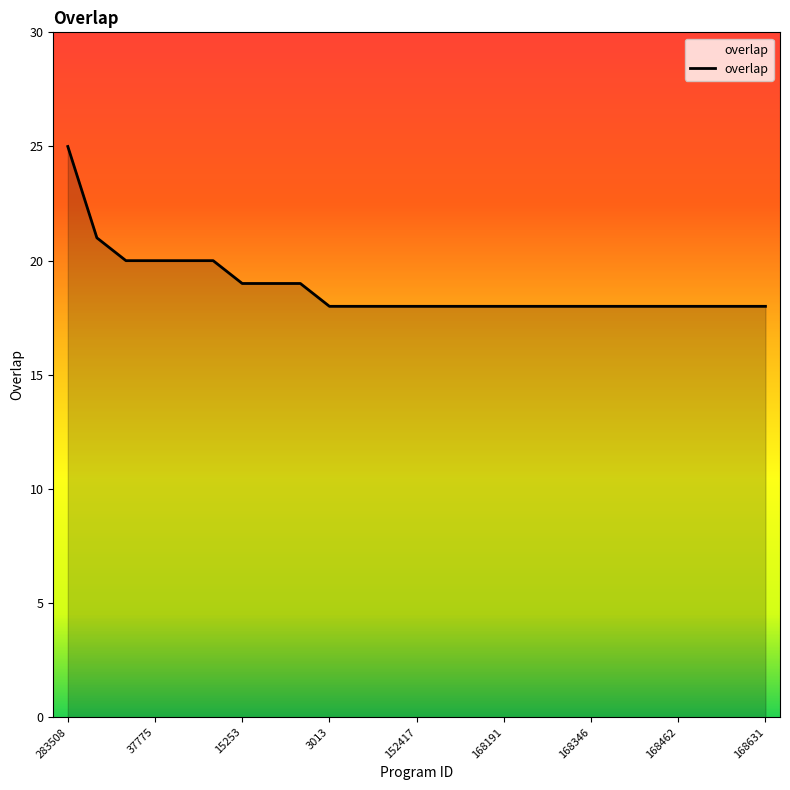

What is the maximum value shown in the chart?

25